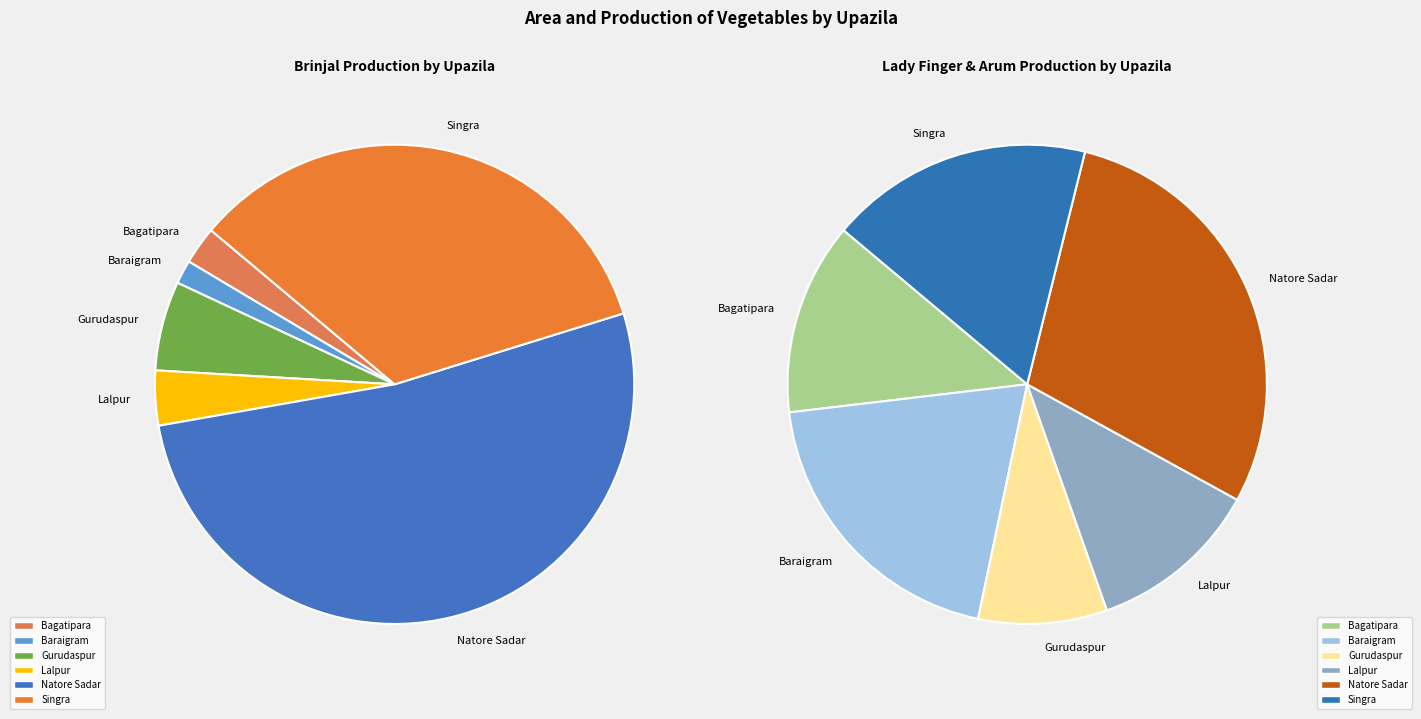

What is the smallest slice in the pie chart?

Gurudaspur